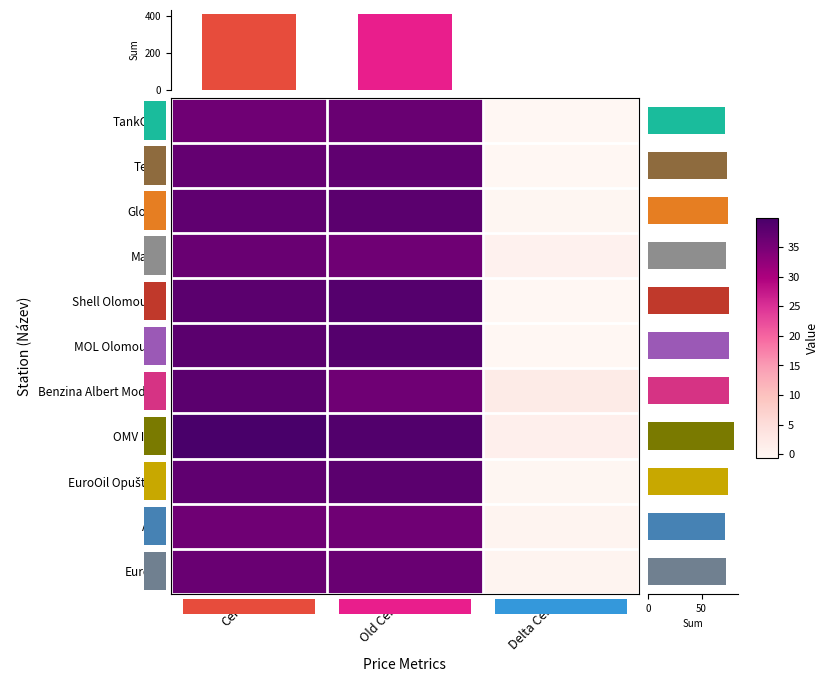

At Old Cena, list the series in order from smallest to largest.

AVIA, Makro, Benzina Albert Modřice, TankONO, Eurobit, Tesco, Globus, EuroOil Opuštěná, Shell Olomoucká, MOL Olomoucká, OMV IKEA